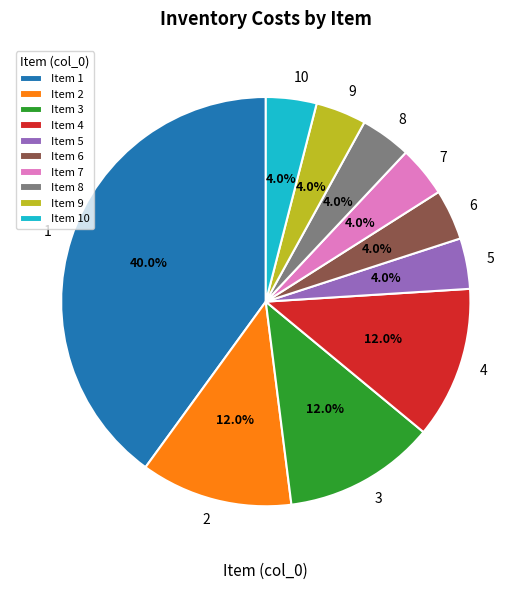

Does any single category account for the majority?

No